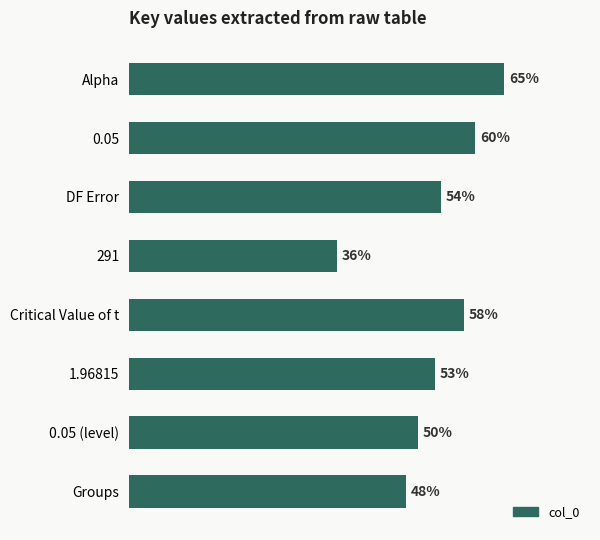

What is the label of the 8th bar from the bottom?

Alpha